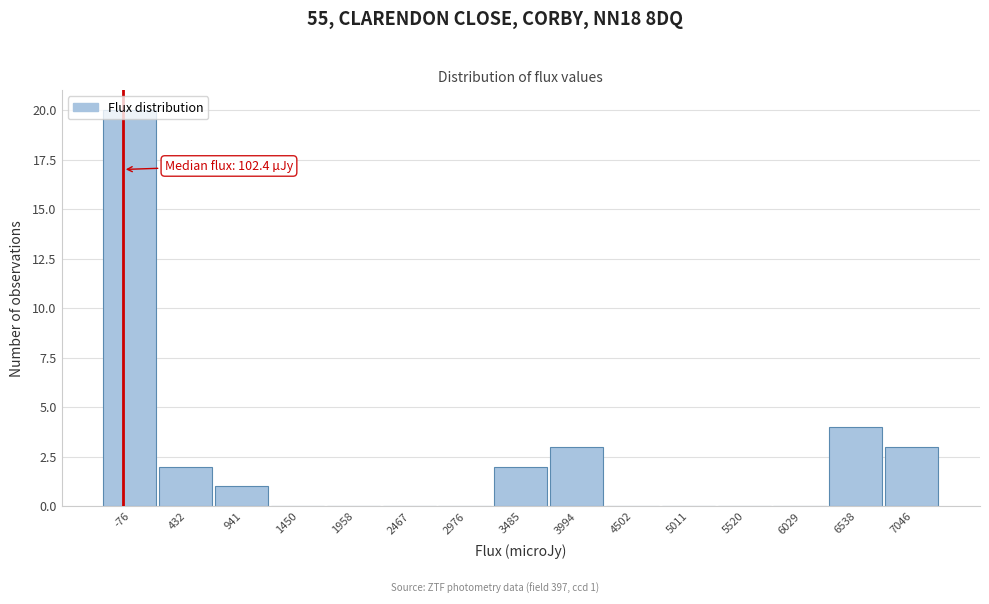

The chart shows a value of 10 at -76. True or false?

False